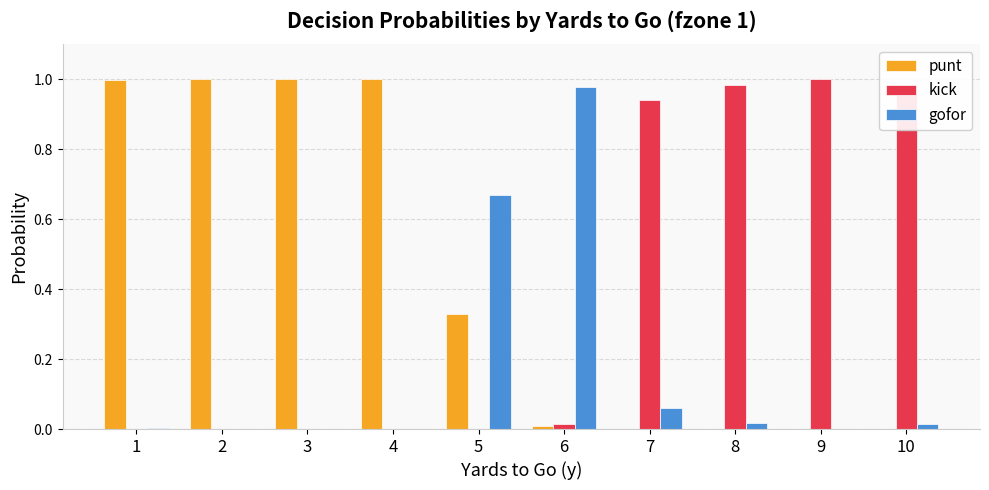

What is the sum of all kick values?

3.9